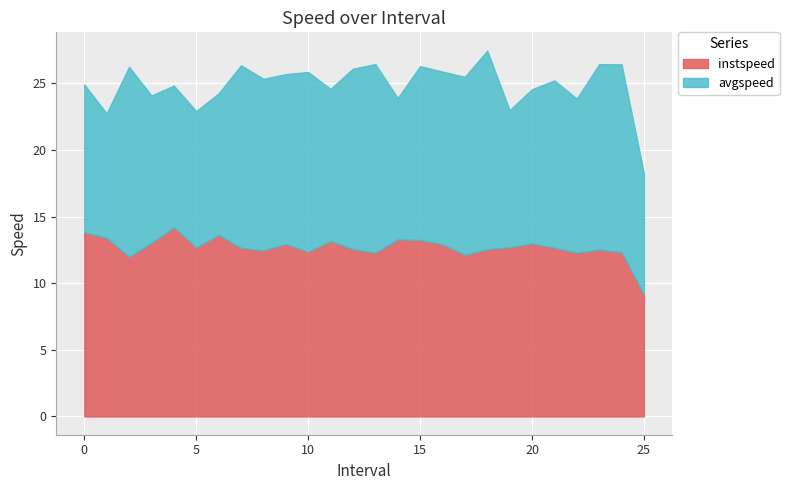

What is the difference between the avgspeed values at 5.0 and 3.0?

0.8